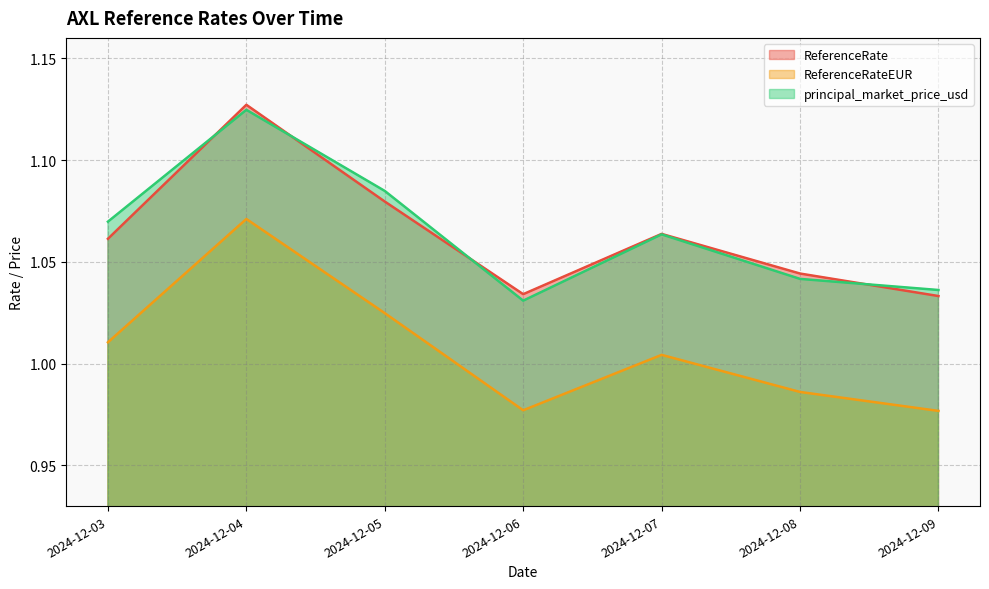

In principal_market_price_usd, how many points are higher than both neighbors (excluding endpoints)?

2